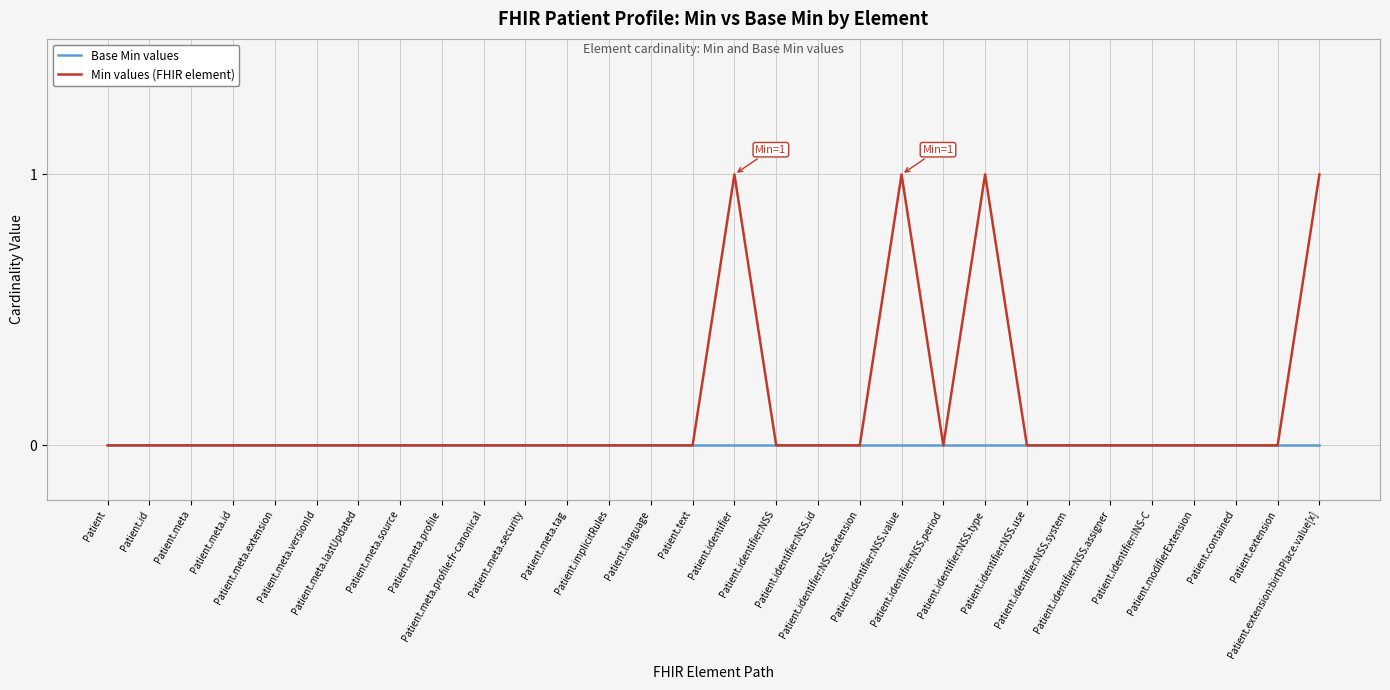

List the series in order of their overall mean, lowest first.

Base Min values, Min values (FHIR element)